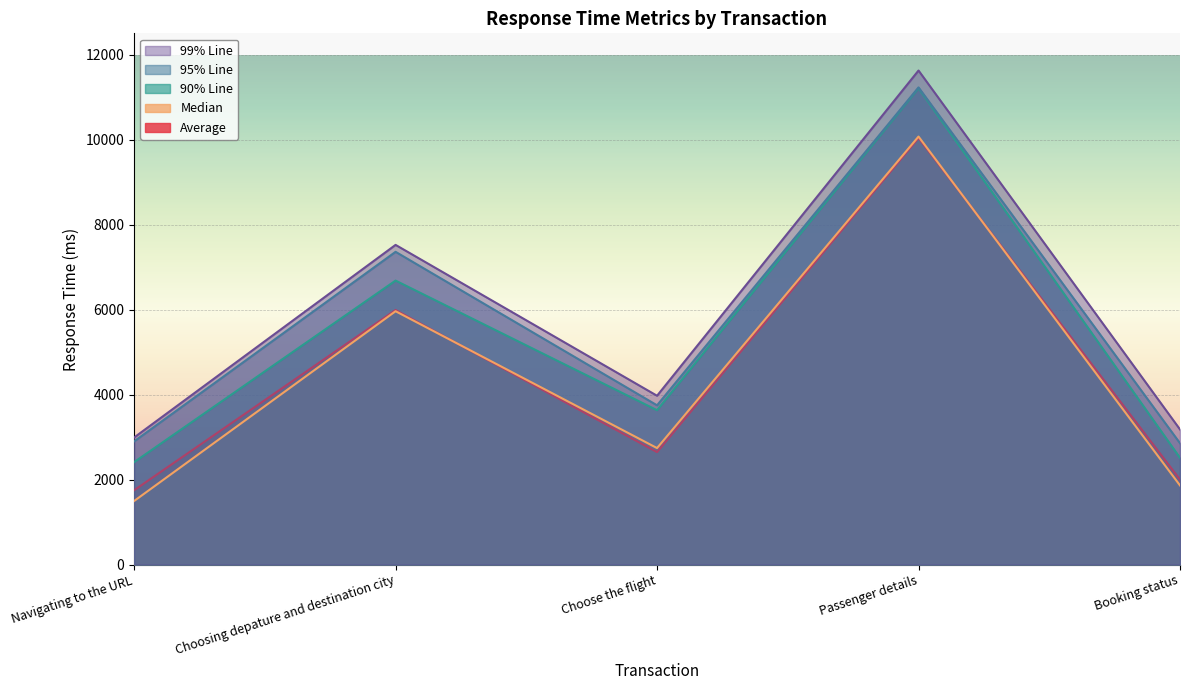

True or false: 99% Line and Average cross at least once.

False